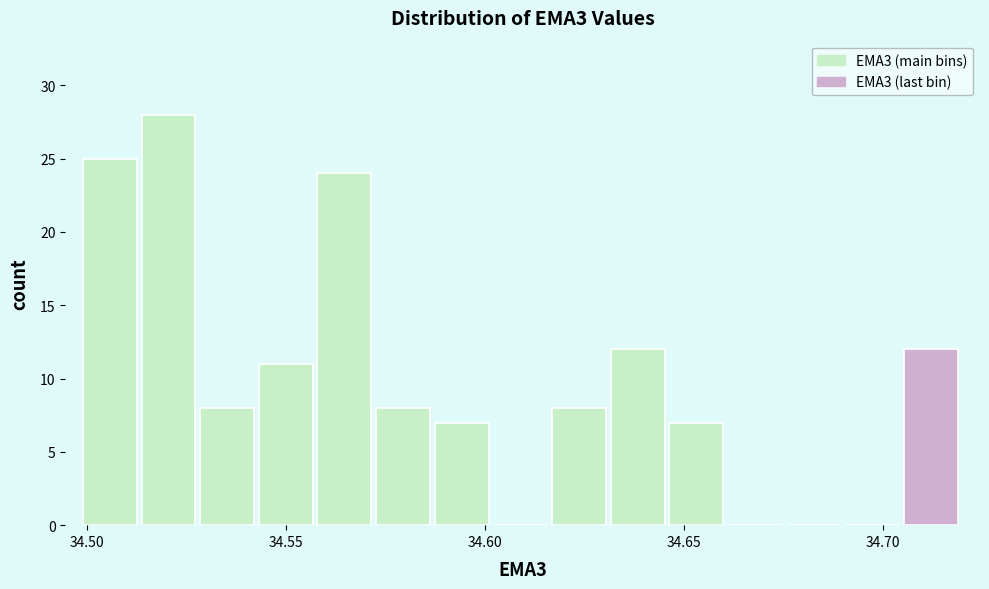

Around what value on the x-axis is the tallest bar? Give the approximate position of its centre, as read against the axis.

34.520